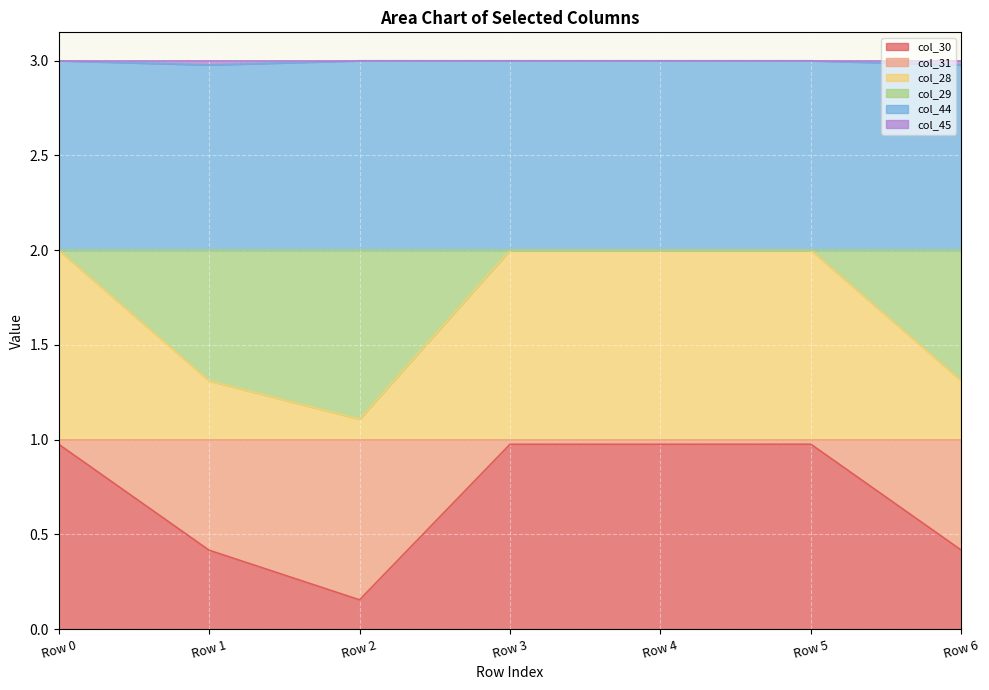

Rank the series by their maximum value, from highest to lowest.

col_44, col_28, col_30